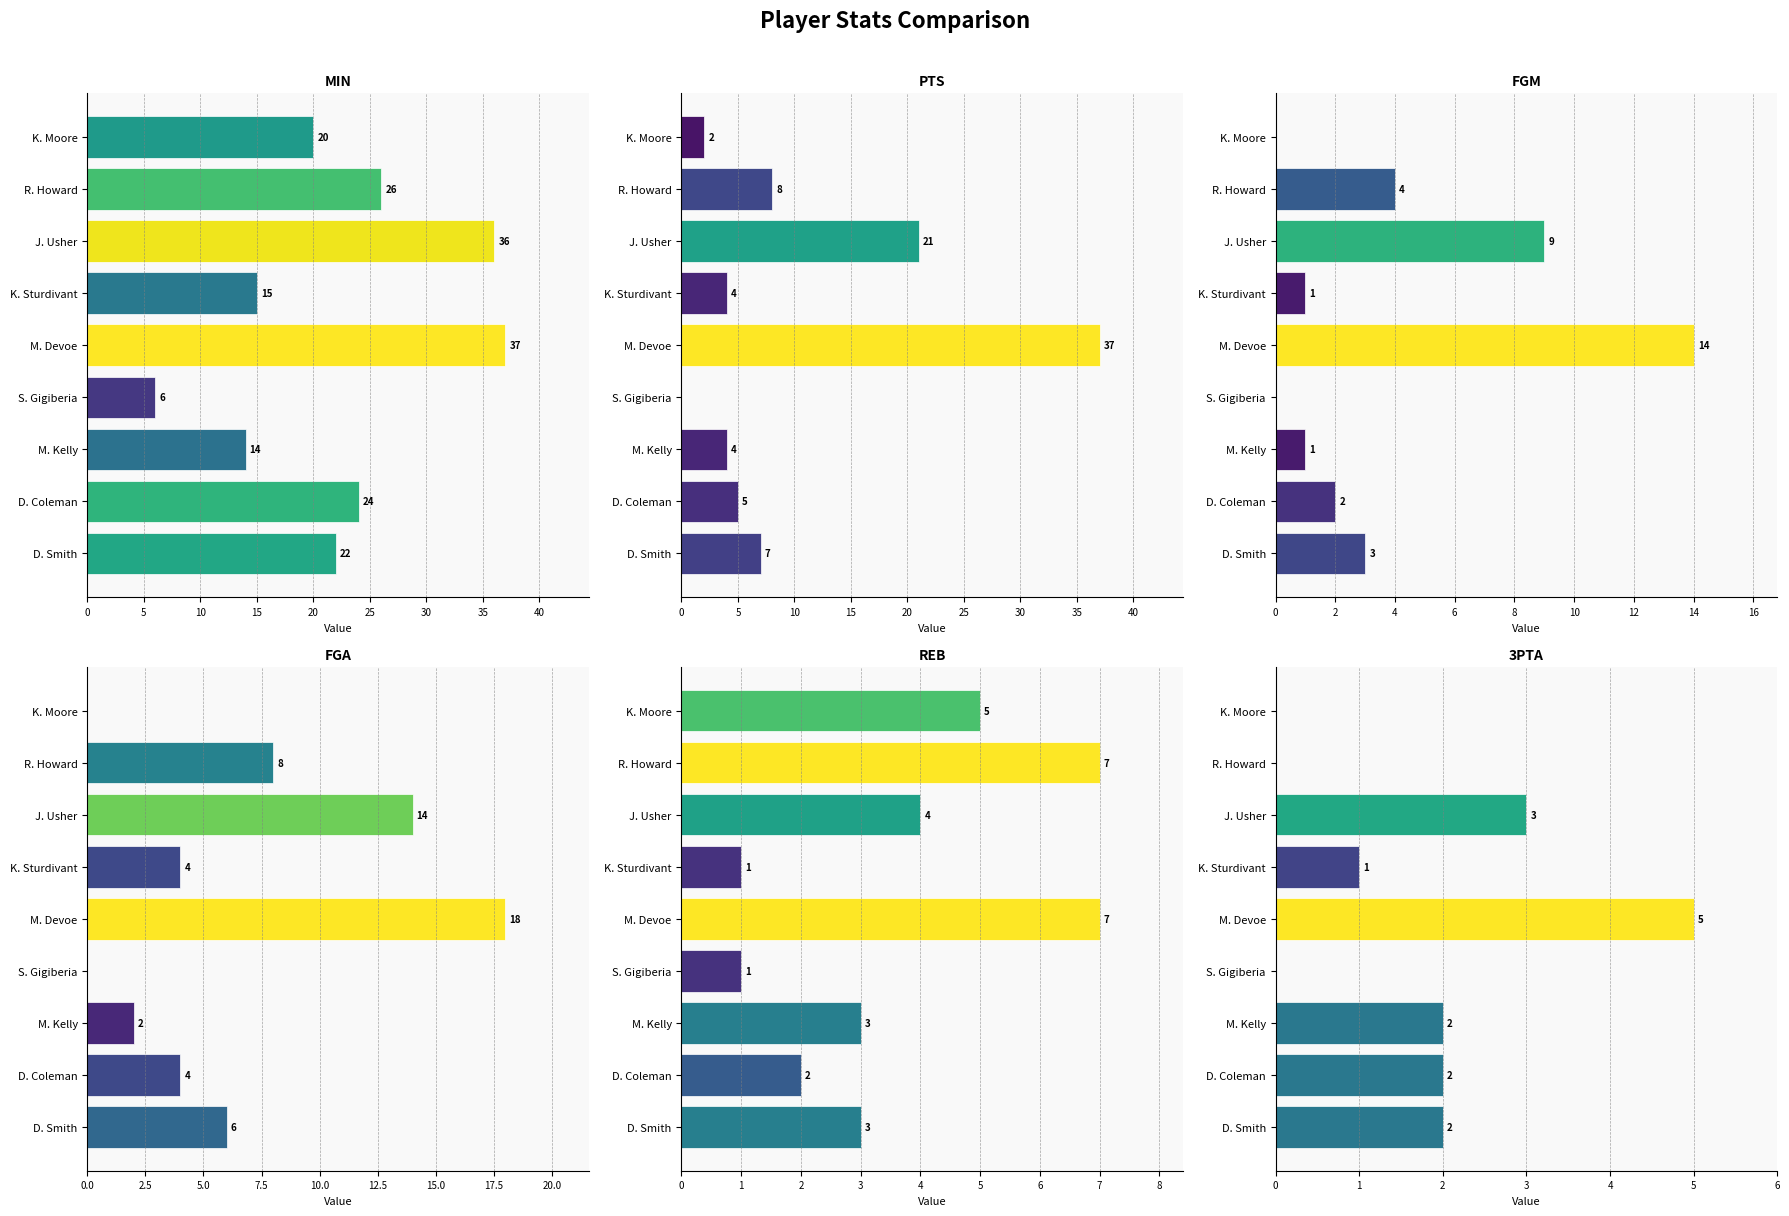

What are all the series names shown in the legend?

MIN, PTS, FGM, FGA, REB, 3PTA